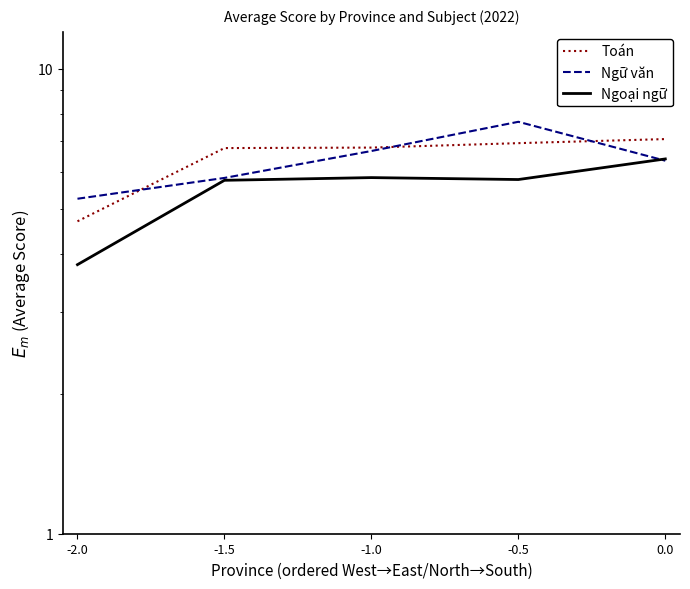

True or false: Toán and Ngoại ngữ cross at least once.

False